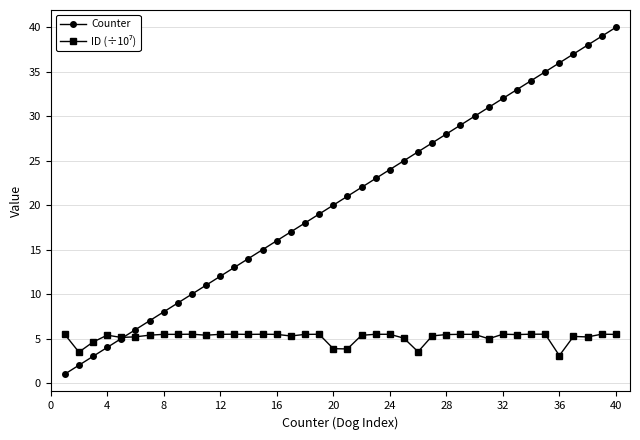

True or false: Counter has more than 2 interior local peaks.

False